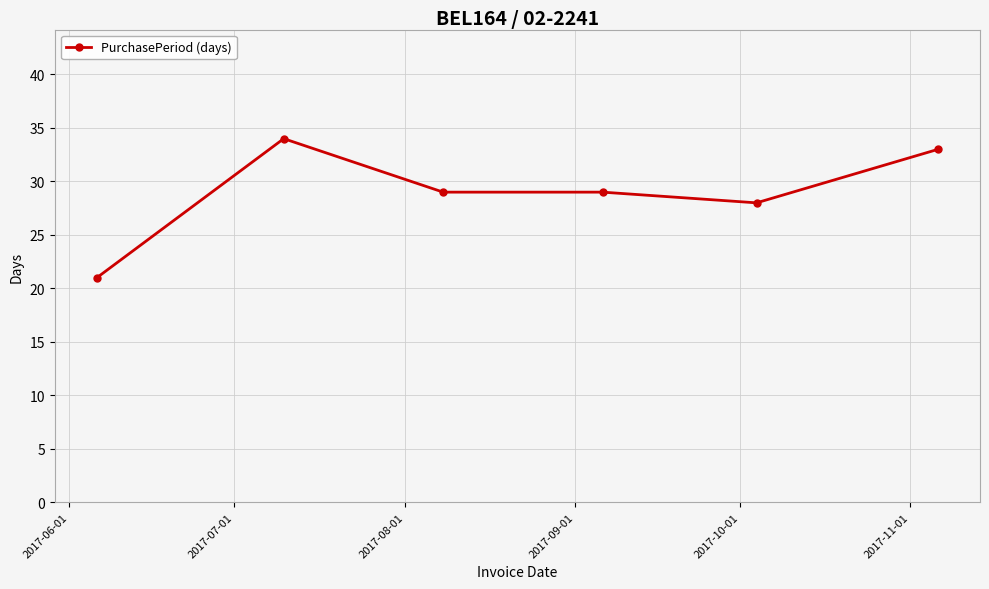

What is the maximum value shown in the chart?

34